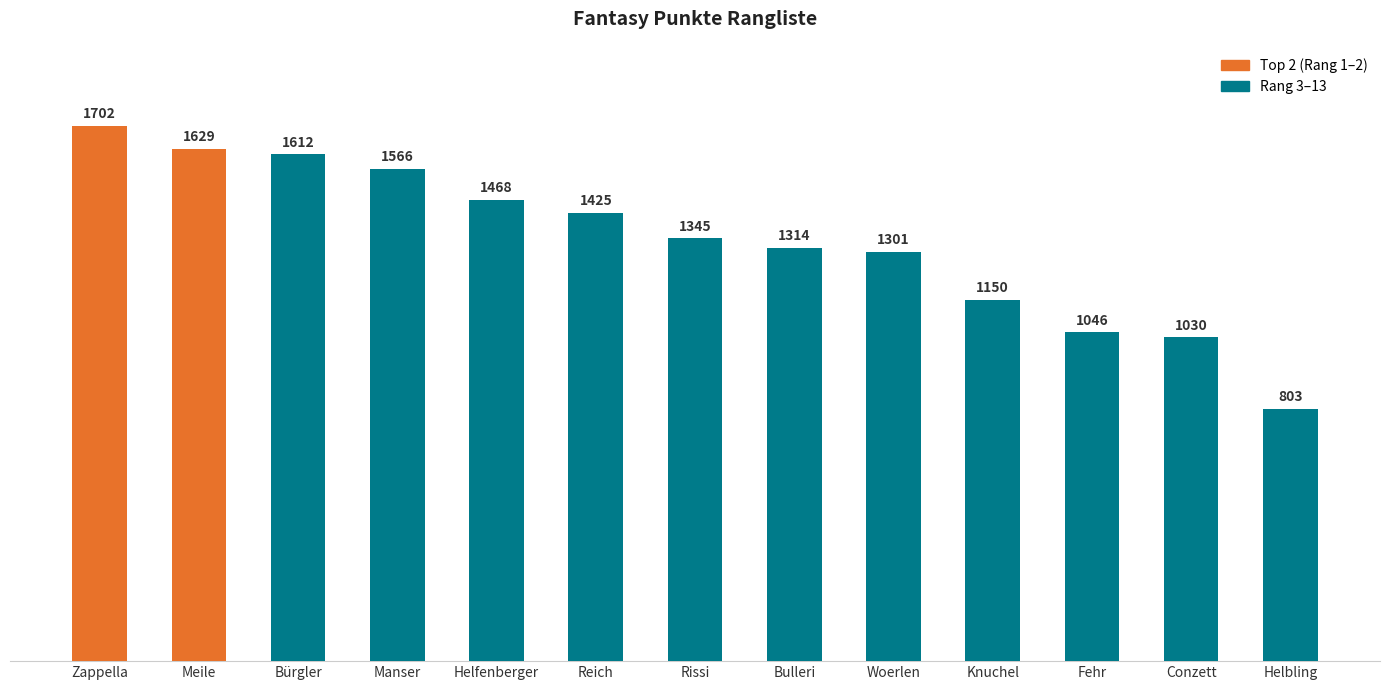

The chart shows a value of 1468 at Helfenberger. True or false?

True